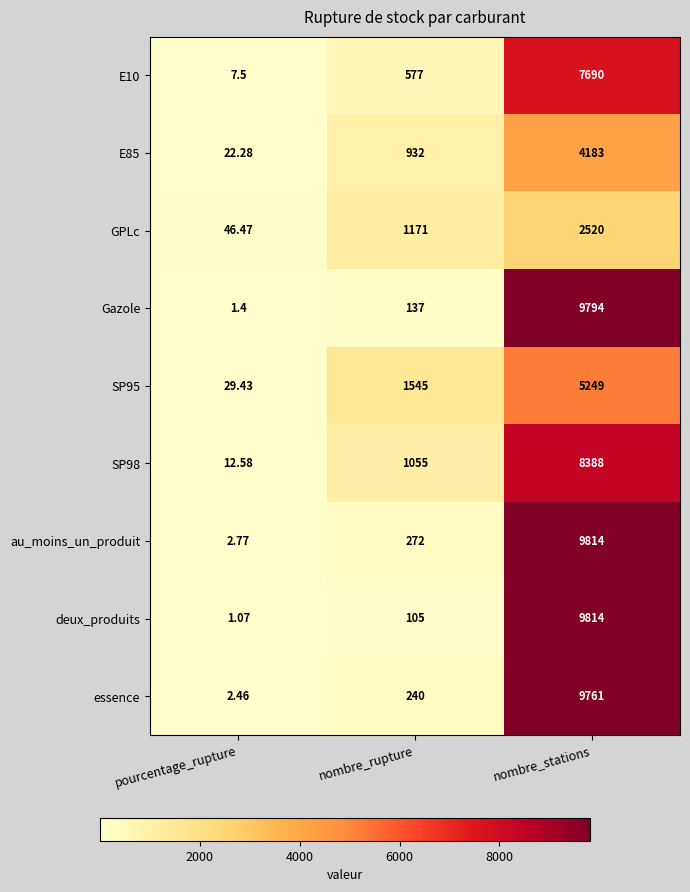

Rank the categories by E10 value from highest to lowest.

nombre_stations, nombre_rupture, pourcentage_rupture